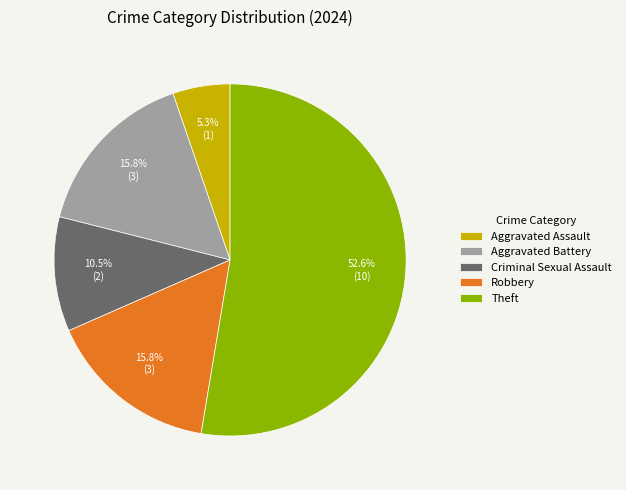

Between Robbery and Criminal Sexual Assault, which is larger?

Robbery